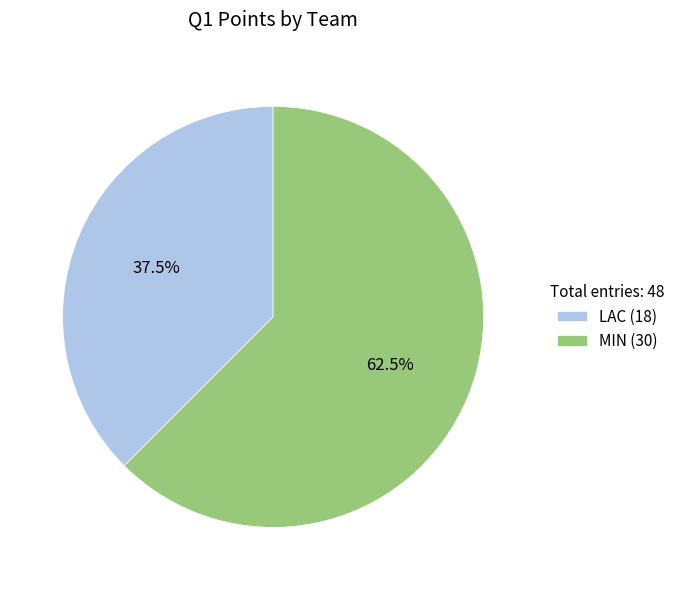

Do LAC (18) and MIN (30) together represent more than half of the pie?

Yes